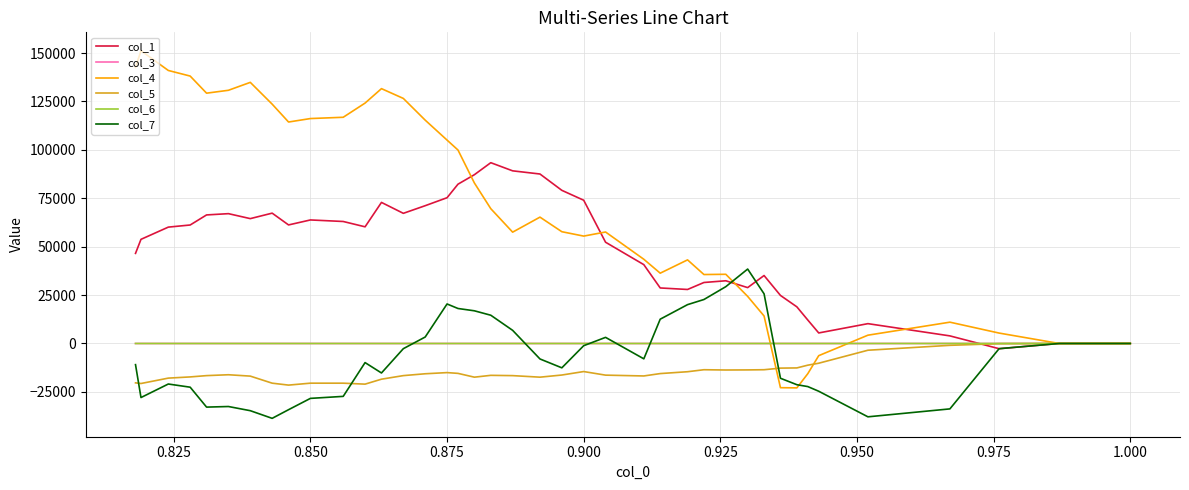

The value of col_1 at 1.000 is 0.0. True or false?

False